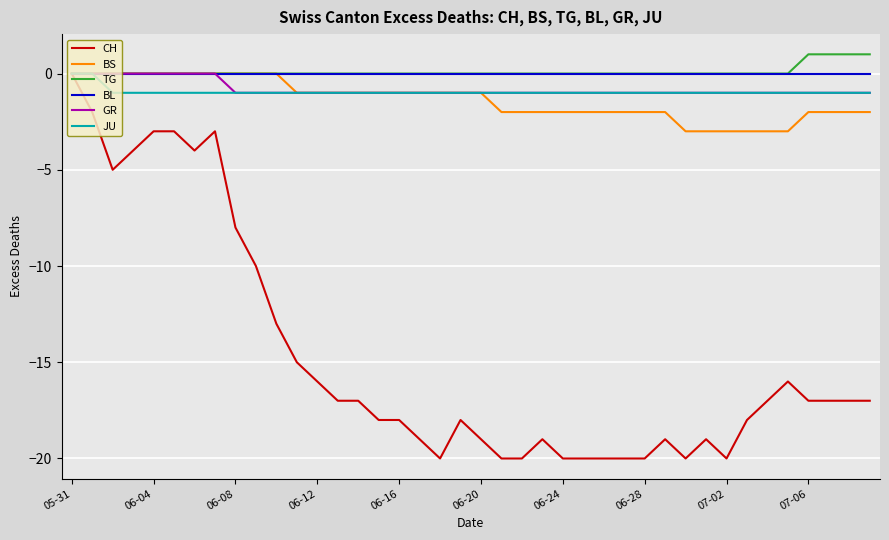

Which series has the largest range (max minus min)?

CH